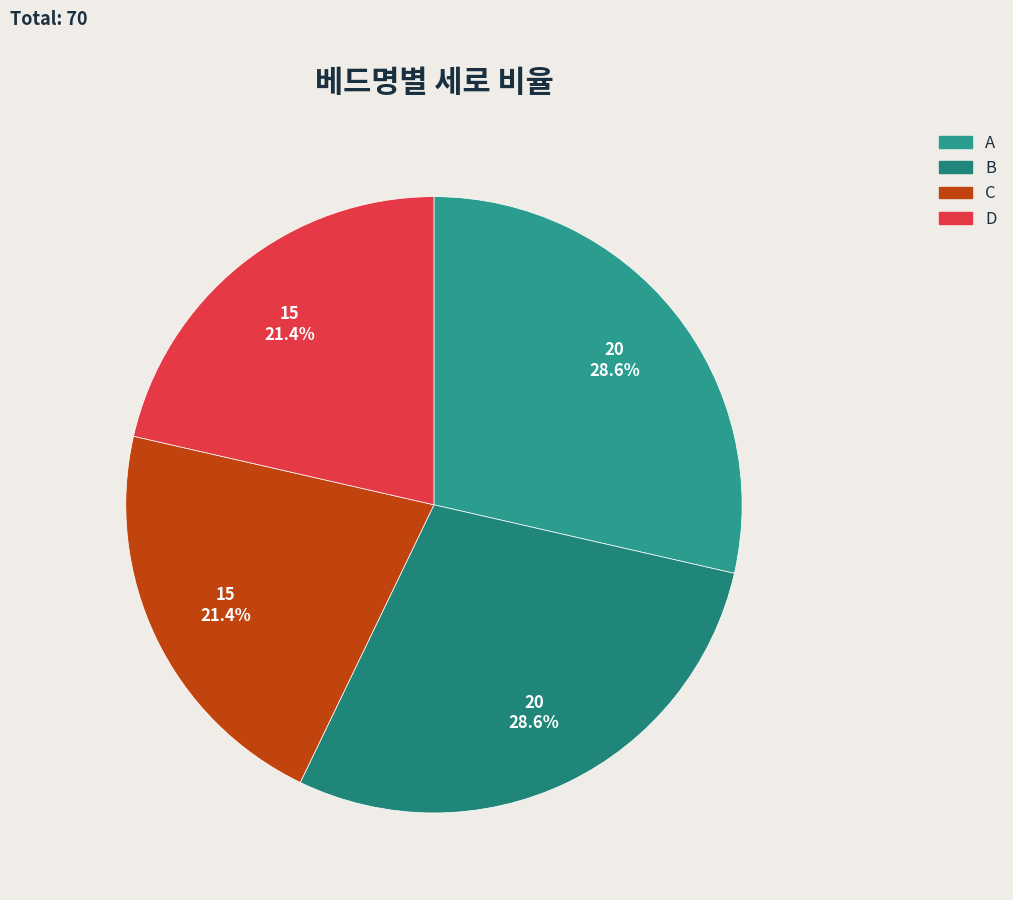

The B slice represents 29% of the pie. True or false?

True